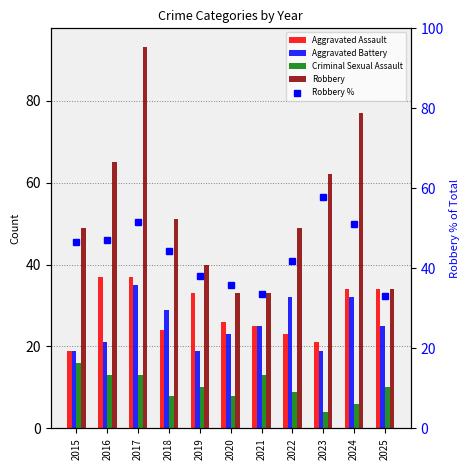

What is the difference between the Robbery values at 2020 and 2018?

18.0